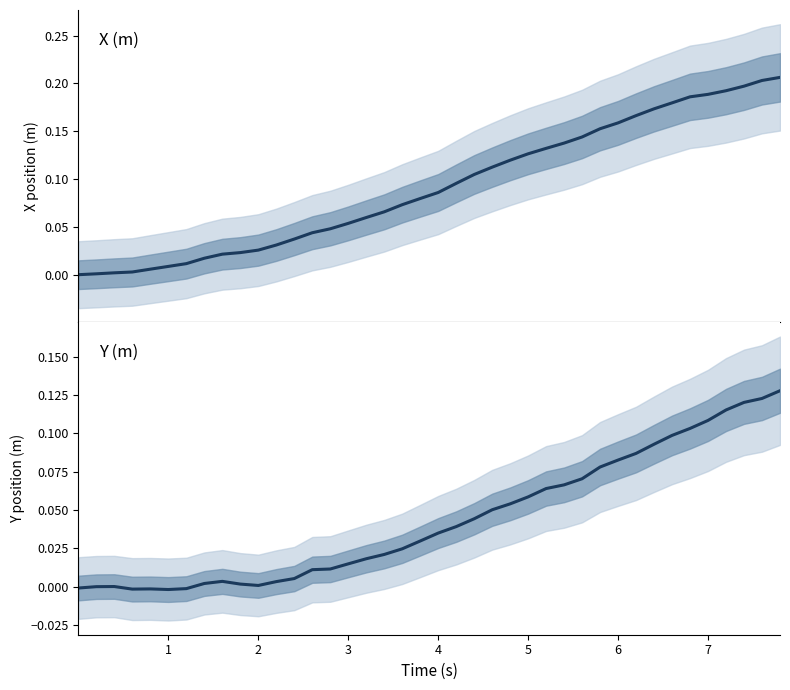

Reading left to right, extract all data points from this chart.

X (m): 0=-0.0	1=0.0	2=0.0	3=0.0	4=0.0	5=0.0	6=0.0	7=0.0	8=0.0	9=0.0	10=0.0	11=0.0	12=0.0	13=0.0	14=0.0	15=0.1	16=0.1	17=0.1	18=0.1	19=0.1	20=0.1	21=0.1	22=0.1	23=0.1	24=0.1	25=0.1	26=0.1	27=0.1	28=0.1	29=0.2	30=0.2	31=0.2	32=0.2	33=0.2	34=0.2	35=0.2	36=0.2	37=0.2	38=0.2	39=0.2
Y (m): 0=-0.0	1=-0.0	2=0.0	3=-0.0	4=-0.0	5=-0.0	6=-0.0	7=0.0	8=0.0	9=0.0	10=0.0	11=0.0	12=0.0	13=0.0	14=0.0	15=0.0	16=0.0	17=0.0	18=0.0	19=0.0	20=0.0	21=0.0	22=0.0	23=0.1	24=0.1	25=0.1	26=0.1	27=0.1	28=0.1	29=0.1	30=0.1	31=0.1	32=0.1	33=0.1	34=0.1	35=0.1	36=0.1	37=0.1	38=0.1	39=0.1